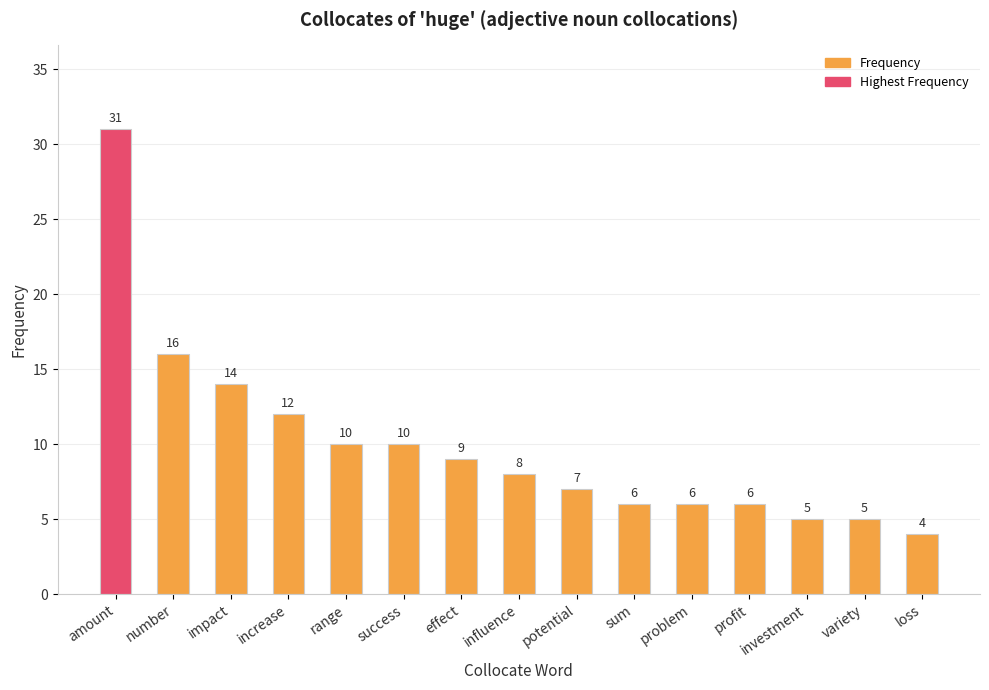

Between range and effect, which is larger?

range